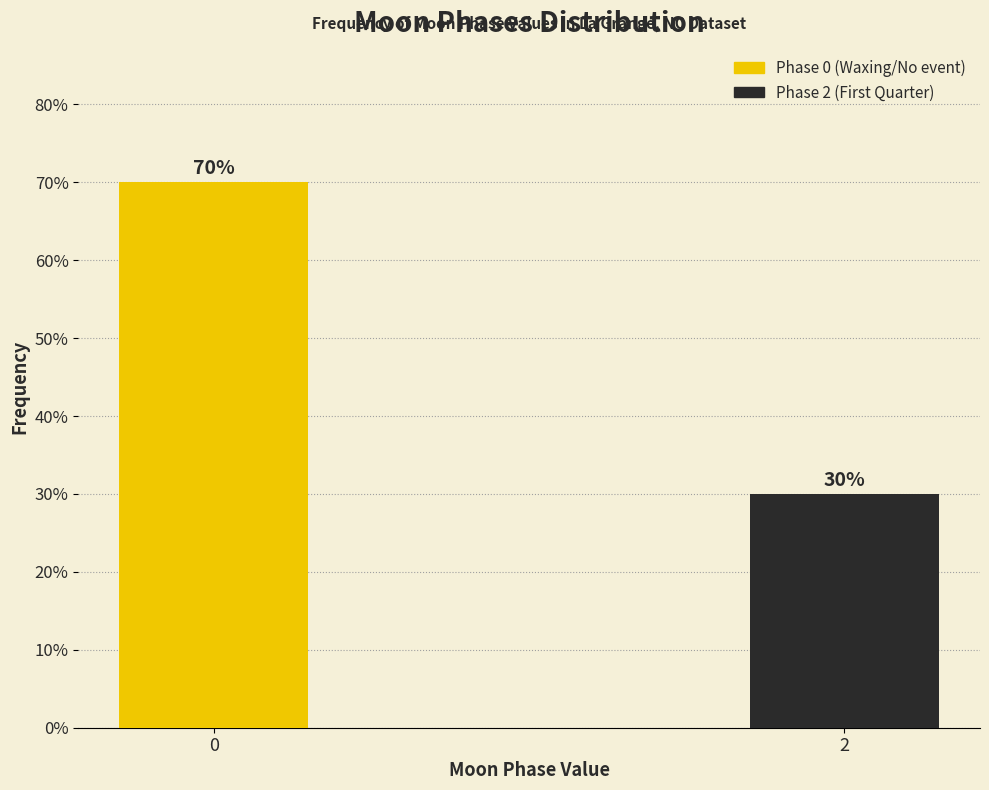

Reading left to right, transcribe all the data shown in this chart.

0=70	2=30